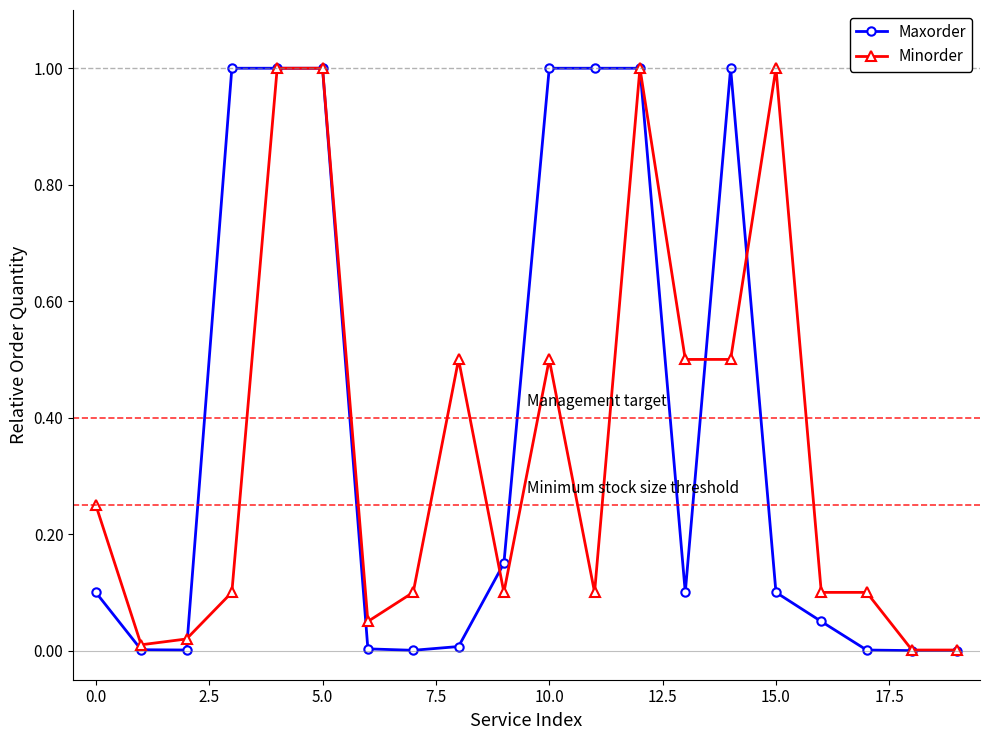

Which series has the widest spread of values?

Maxorder